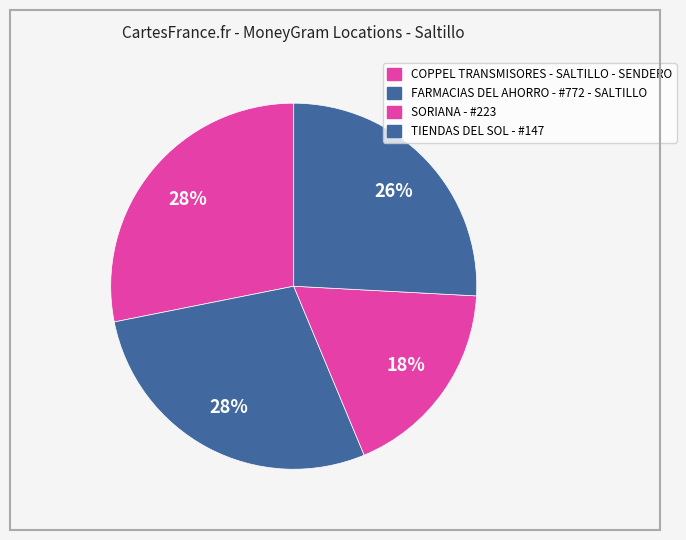

How many segments does this pie chart have?

4